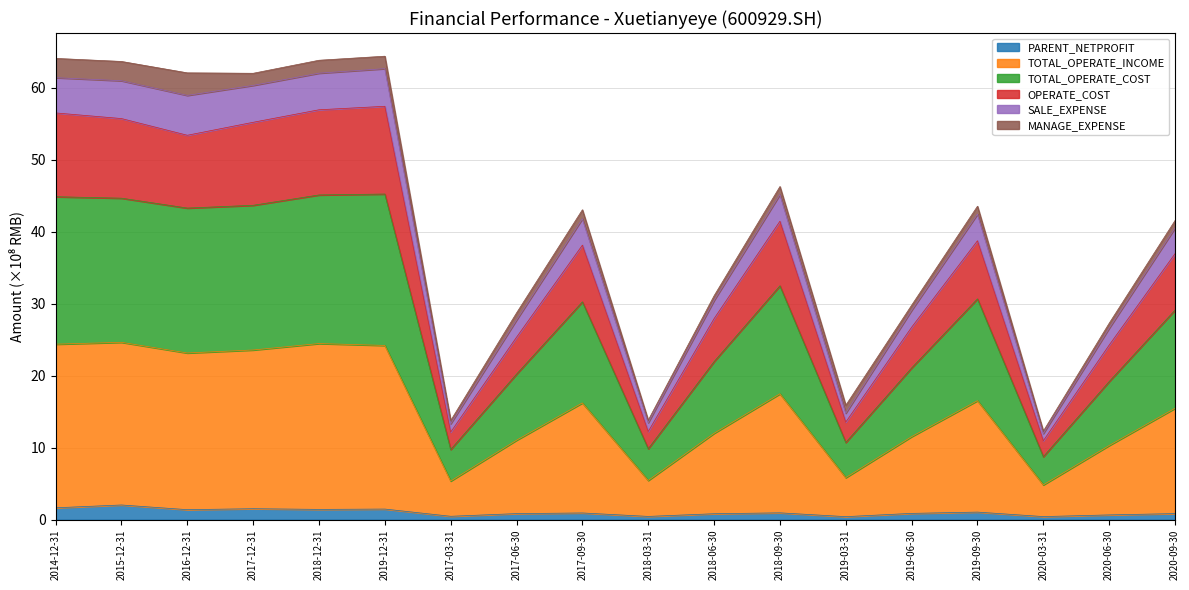

At which label is OPERATE_COST closest to 34?

2020-09-30